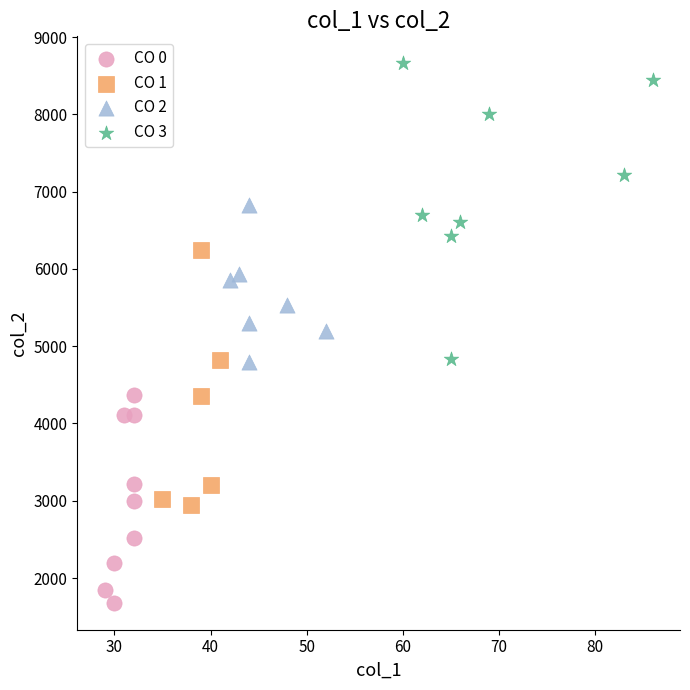

Which series reaches the maximum Y coordinate?

CO 3